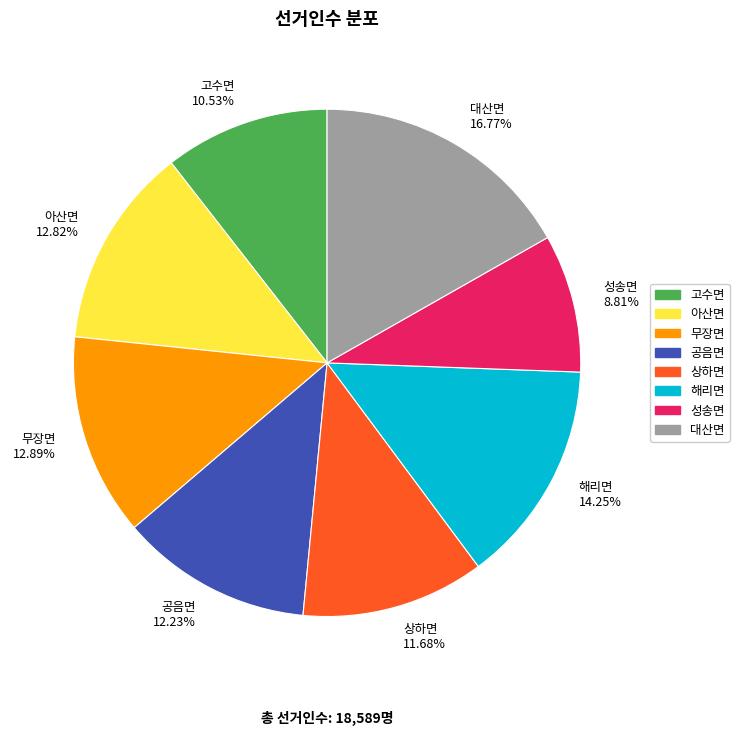

To the nearest percent, what is the difference between the largest and smallest slice percentages?

8%